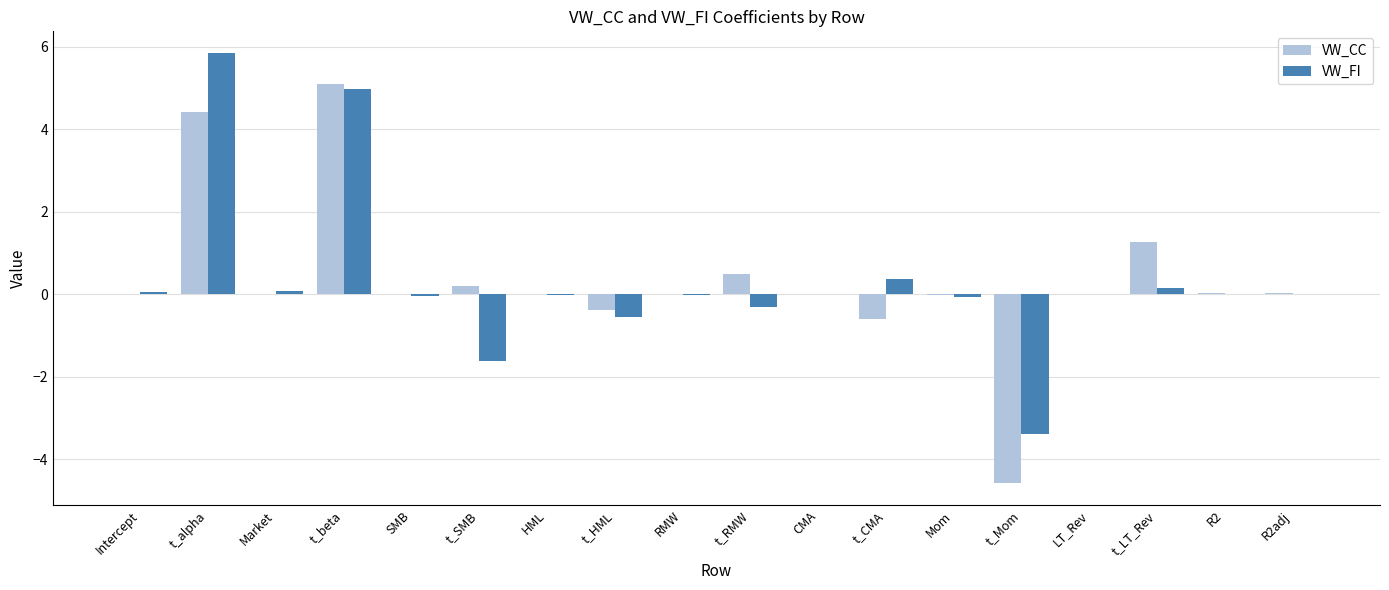

Count the number of data series in this chart.

2